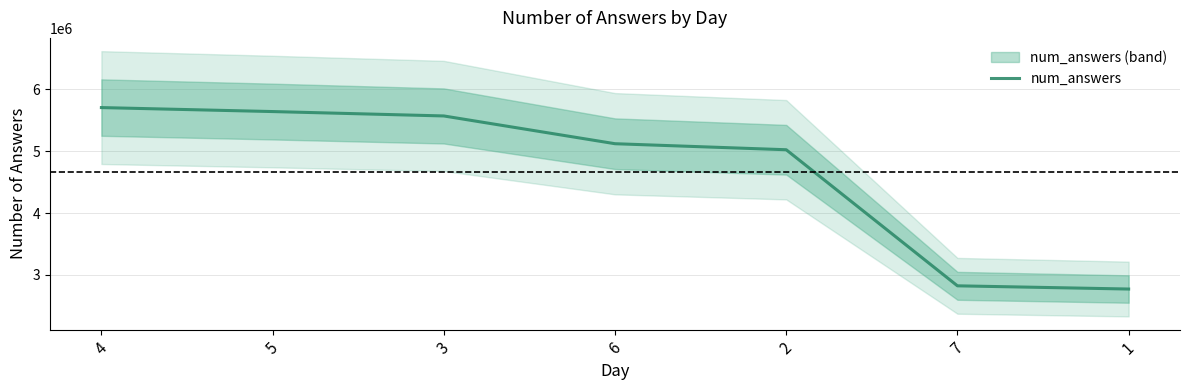

List the labels in order of value, largest first.

4, 5, 3, 6, 2, 7, 1